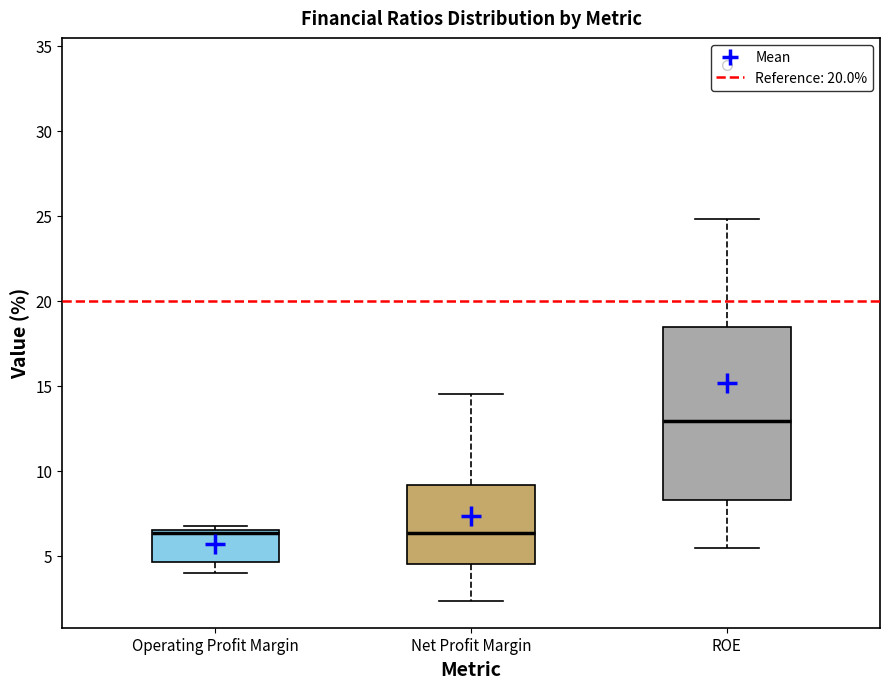

Reading left to right, read every box against the y-axis: the position of its median line, the range the box covers, and the ends of its whiskers. The values are not printed on the chart, so give them approximately, as read against the axis.

Operating Profit Margin: median 6.5 (just below the box's upper edge), box 4.5 to 6.5, whiskers 4.0 to 7.0
Net Profit Margin: median 6.5, box 4.5 to 9.0, whiskers 2.5 to 14.5
ROE: median 13.0, box 8.5 to 18.5, whiskers 5.5 to 25.0